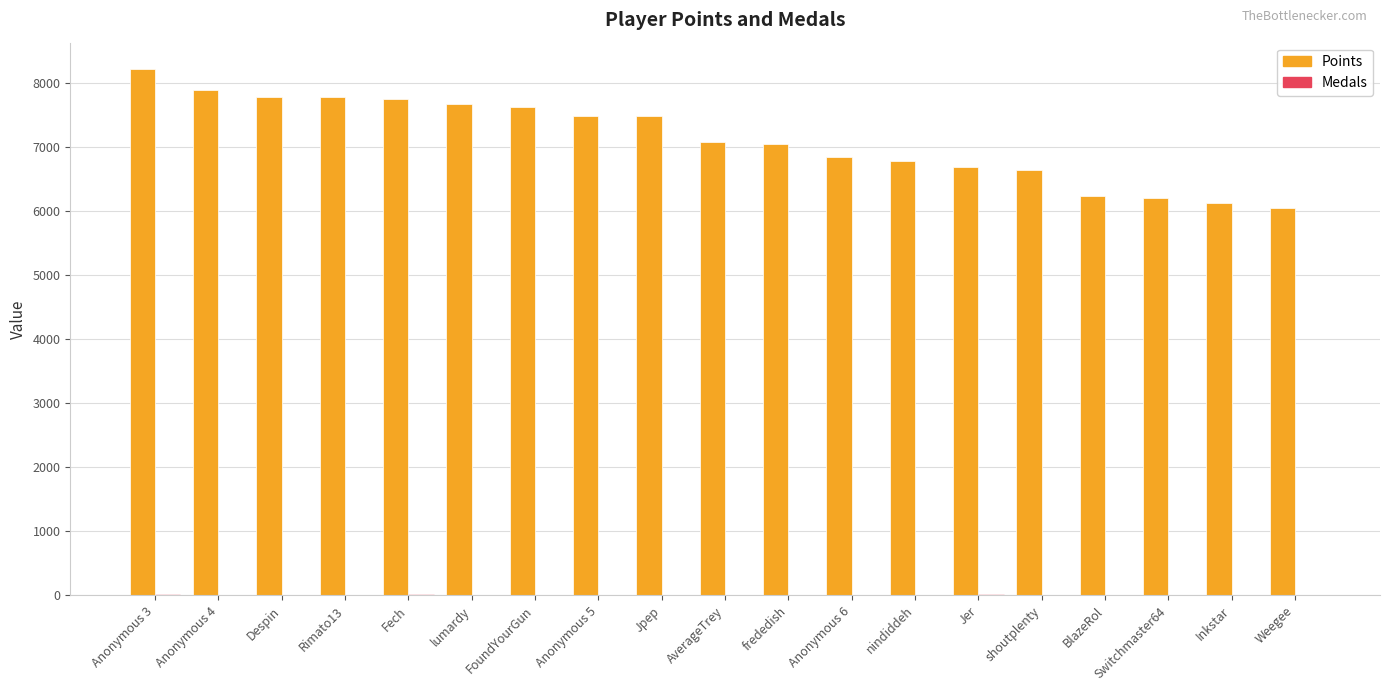

The Points series shows 11565 at shoutplenty. True or false?

False